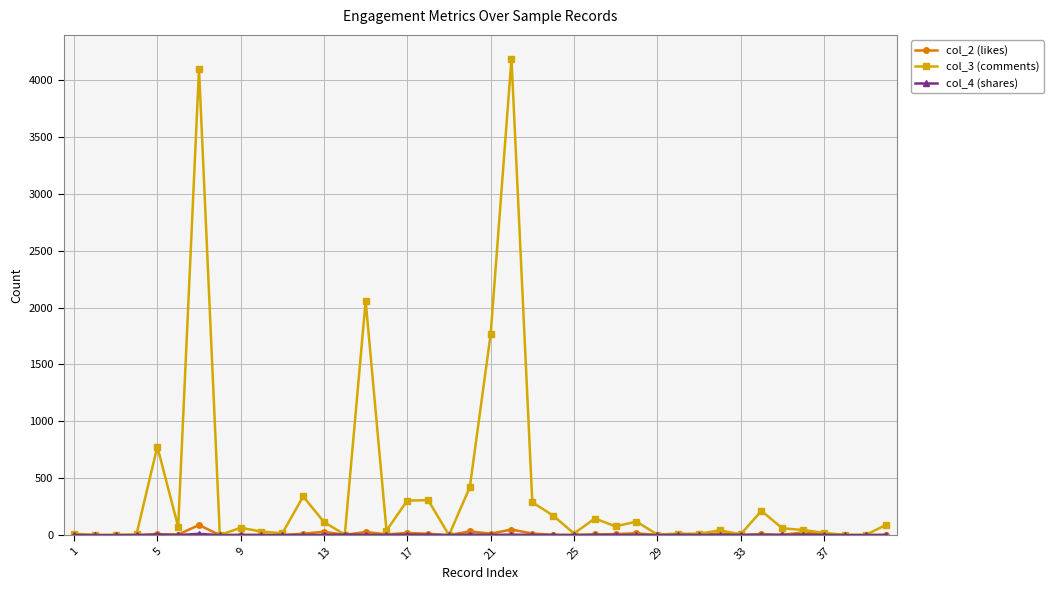

At how many categories does at least one series exceed 1923?

3